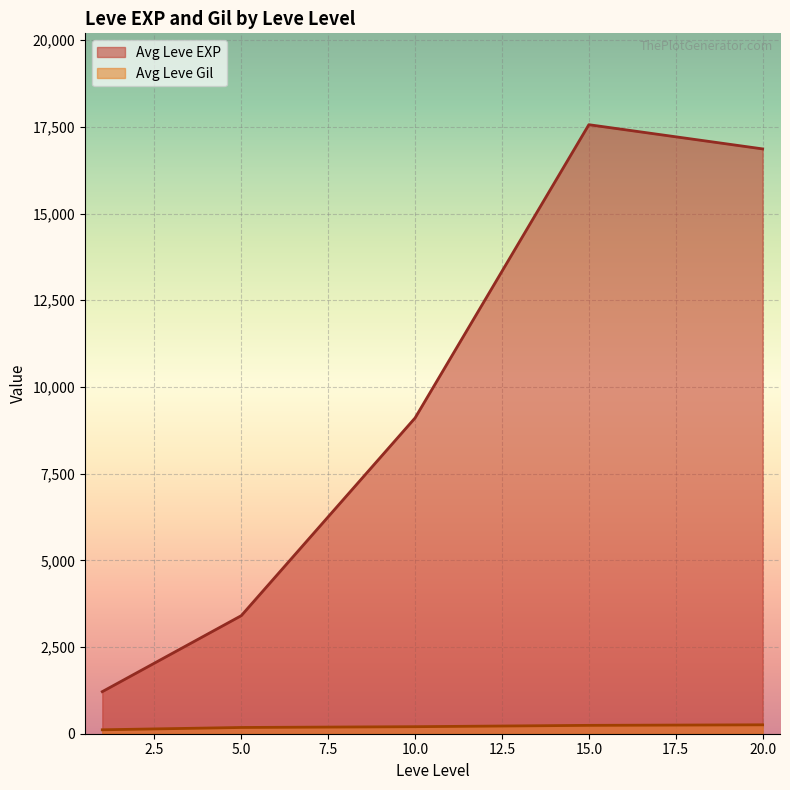

The Leve Gil series shows 177 at 20. True or false?

False